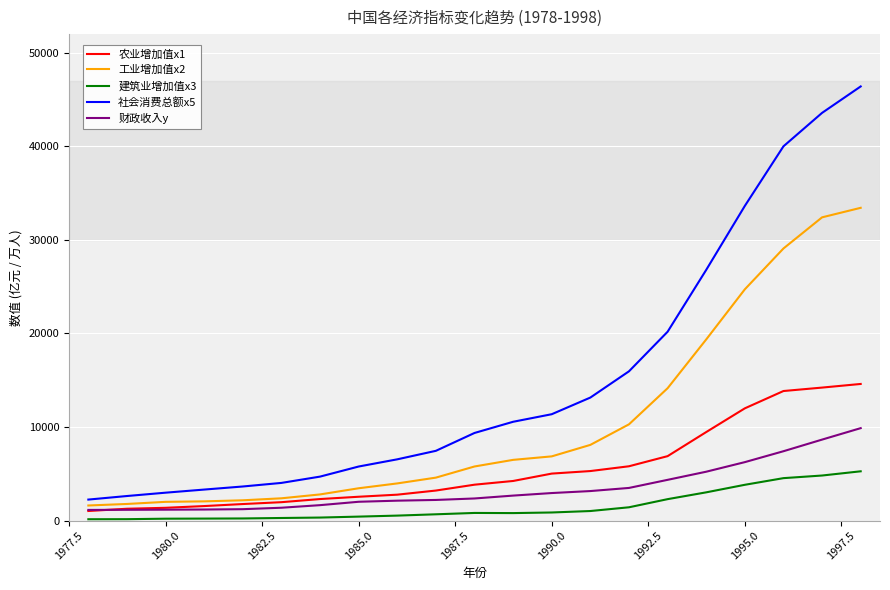

Which series has the largest range (max minus min)?

社会消费总额x5